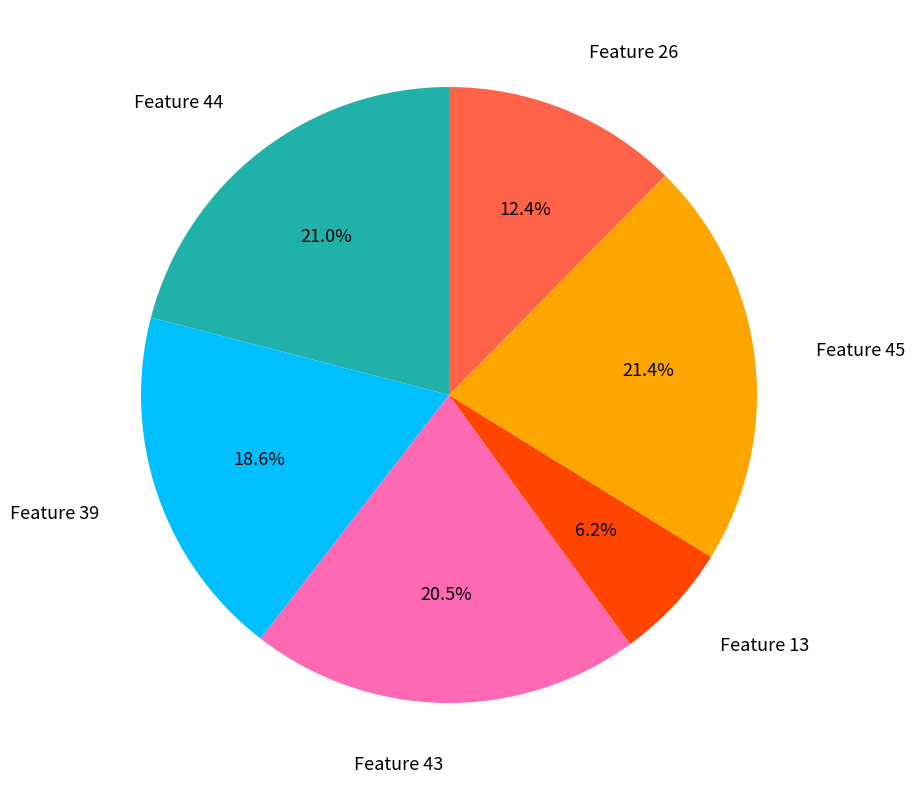

Does any single category account for the majority?

No